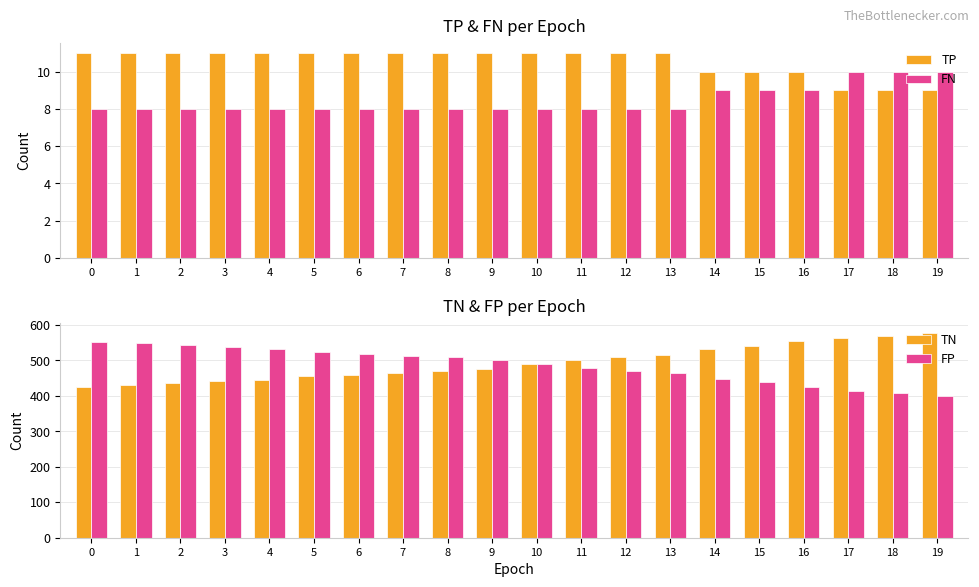

What is the maximum value shown in the chart?

578